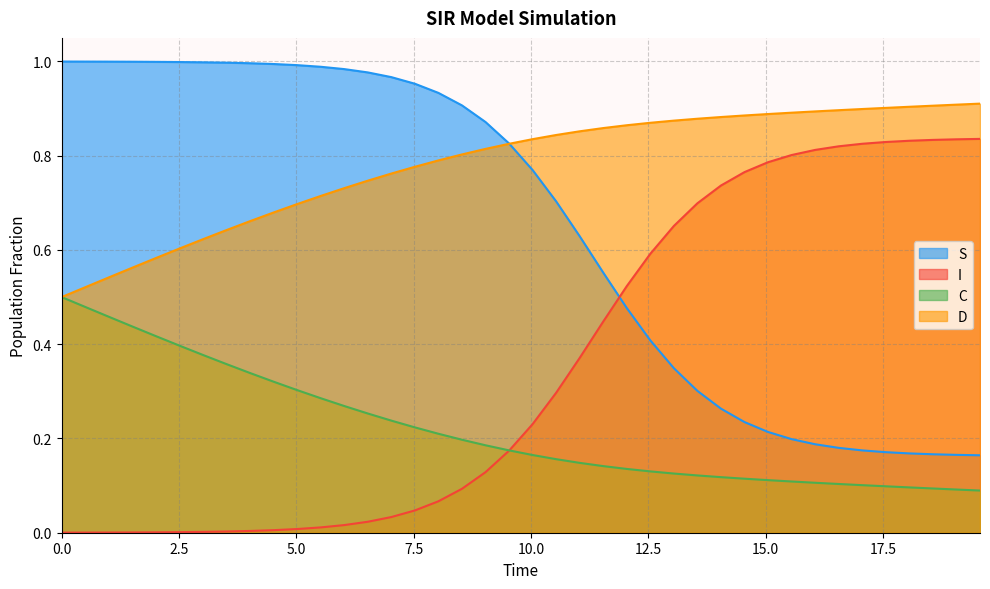

Between 11.538461538461538 and 16.05351170568562, which series saw the biggest shift?

I